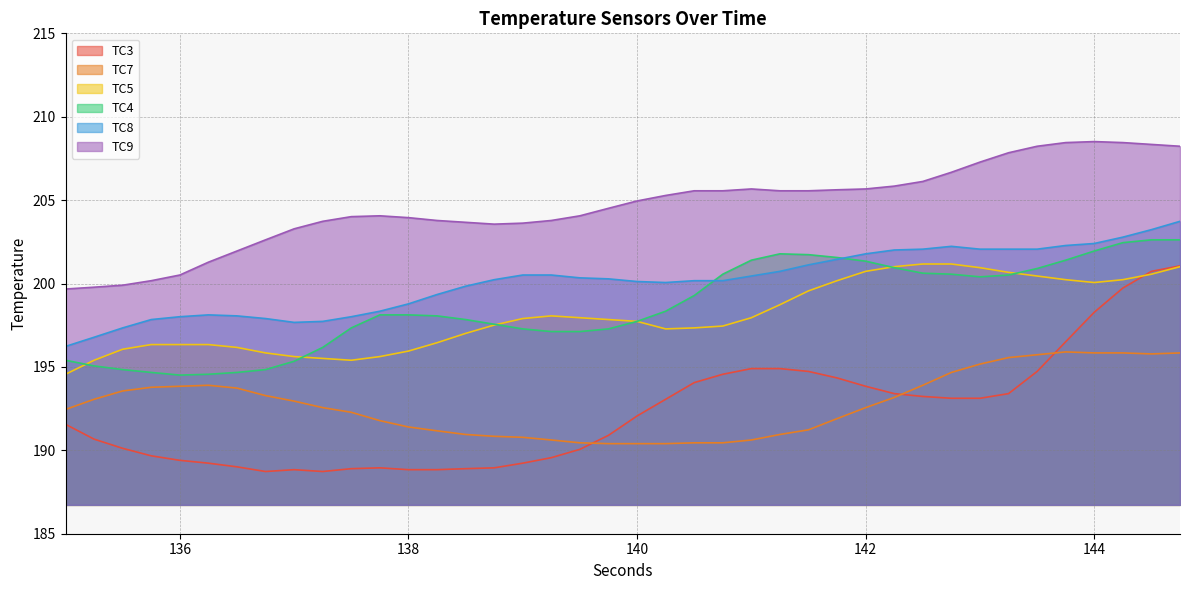

How many interior local valleys does the TC3 series have?

2